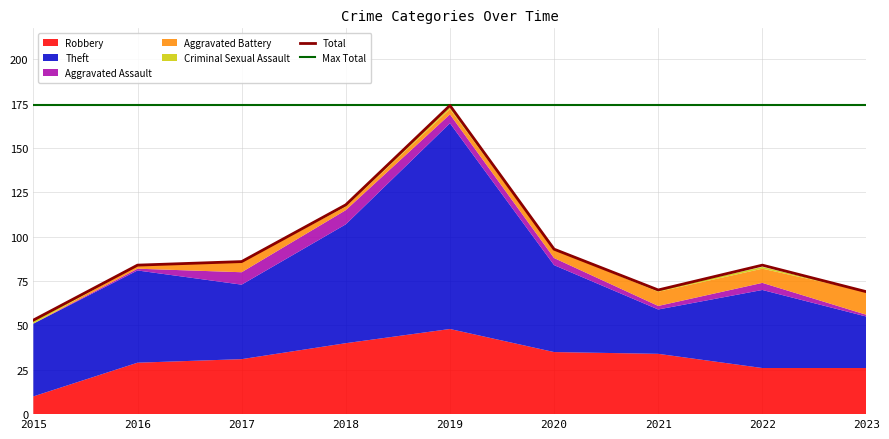

Reading left to right, what are all the values shown in this chart?

Robbery: 2015=10	2016=29	2017=31	2018=40	2019=48	2020=35	2021=34	2022=26	2023=26
Theft: 2015=41	2016=52	2017=42	2018=67	2019=116	2020=49	2021=25	2022=44	2023=29
Aggravated Assault: 2015=0	2016=1	2017=7	2018=8	2019=5	2020=4	2021=2	2022=4	2023=1
Aggravated Battery: 2015=0	2016=2	2017=6	2018=2	2019=3	2020=5	2021=8	2022=8	2023=13
Criminal Sexual Assault: 2015=2	2016=0	2017=0	2018=1	2019=1	2020=0	2021=1	2022=1	2023=0
Total: 2015=53	2016=84	2017=86	2018=118	2019=174	2020=93	2021=70	2022=84	2023=69